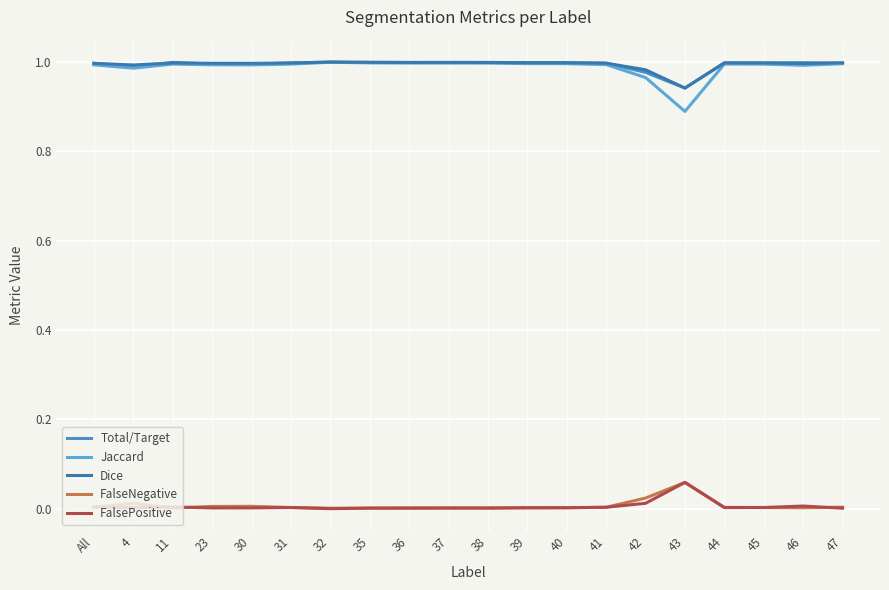

Is the value of Total/Target at 40 greater than the value of FalseNegative at 31?

Yes